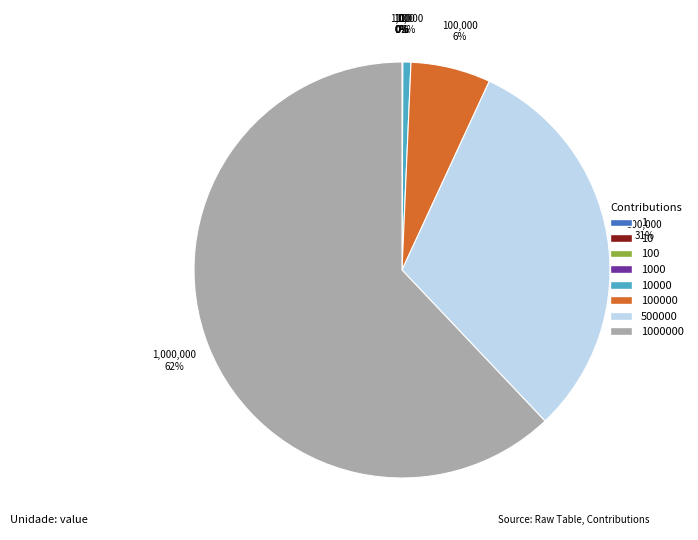

To the nearest percent, what is the difference between the largest and smallest slice percentages?

62%